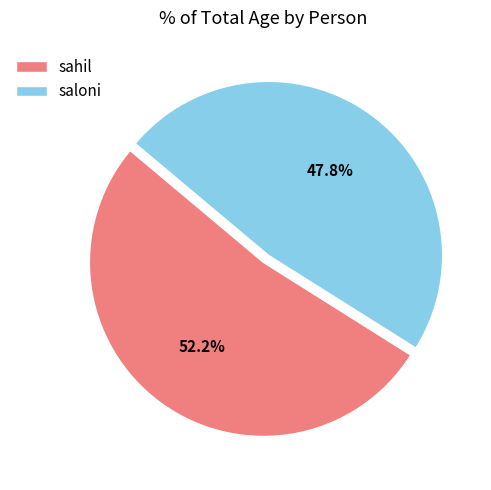

Is the sum of saloni and sahil greater than half?

Yes